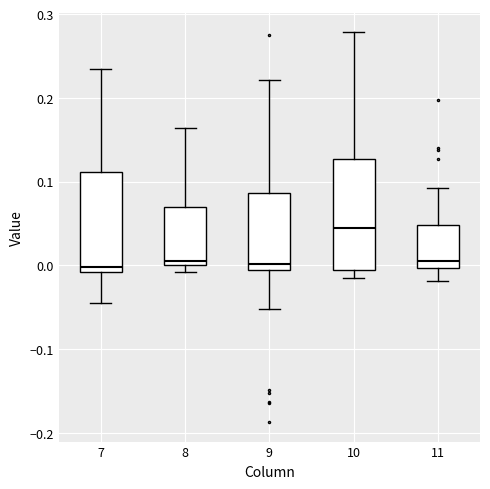

Reading left to right, read every box against the y-axis: the position of its median line, the range the box covers, and the ends of its whiskers. The values are not printed on the chart, so give them approximately, as read against the axis.

7: median 0.00, box -0.01 to 0.11, whiskers -0.04 to 0.23
8: median 0.01, box 0.00 to 0.07, whiskers -0.01 to 0.16
9: median 0.00, box -0.01 to 0.09, whiskers -0.05 to 0.22
10: median 0.05, box -0.01 to 0.13, whiskers -0.02 to 0.28
11: median 0.01, box 0.00 to 0.05, whiskers -0.02 to 0.09